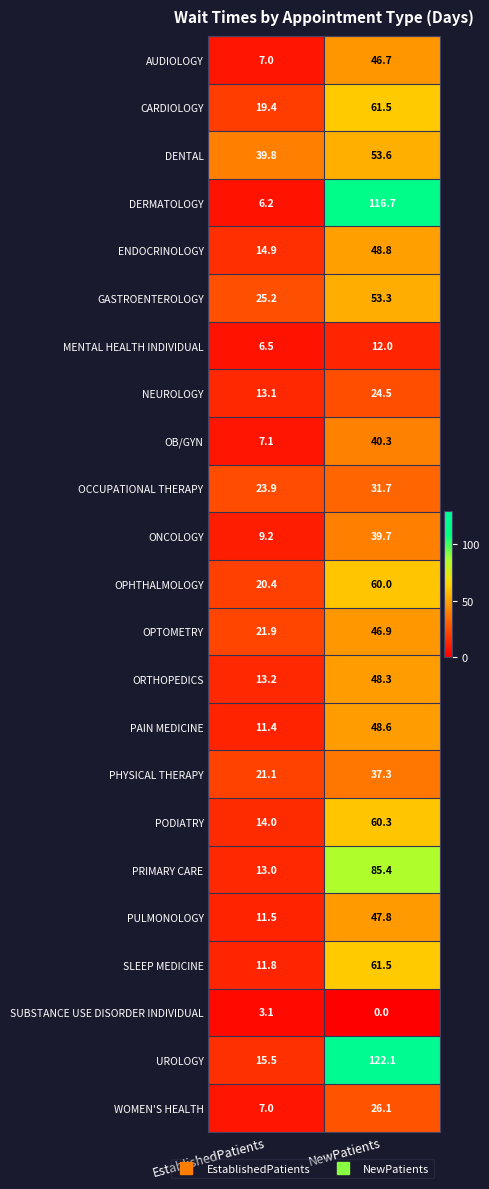

Count the number of categories in the chart.

2